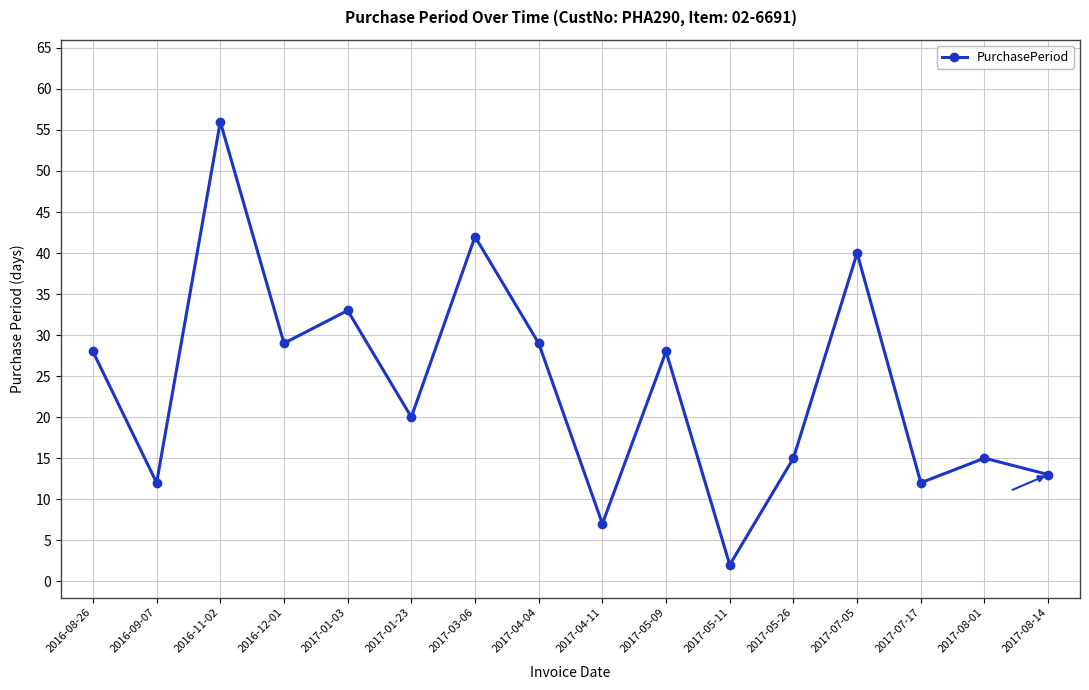

Does the chart display data point markers on the line(s)?

Yes